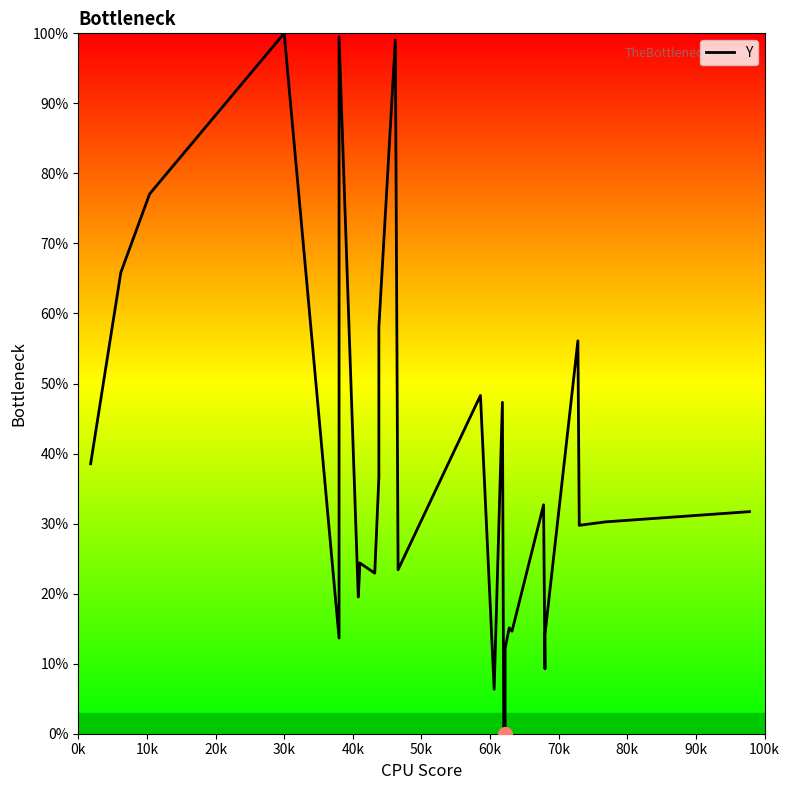

The value at 24 is 23.5. True or false?

False